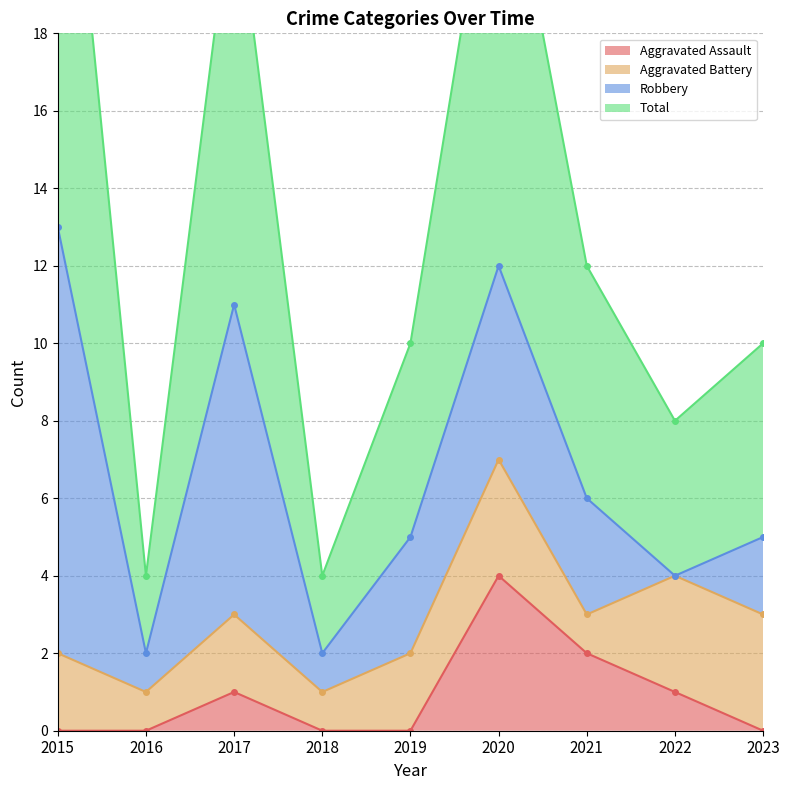

The value of Aggravated Assault at 2017 is 1. True or false?

True